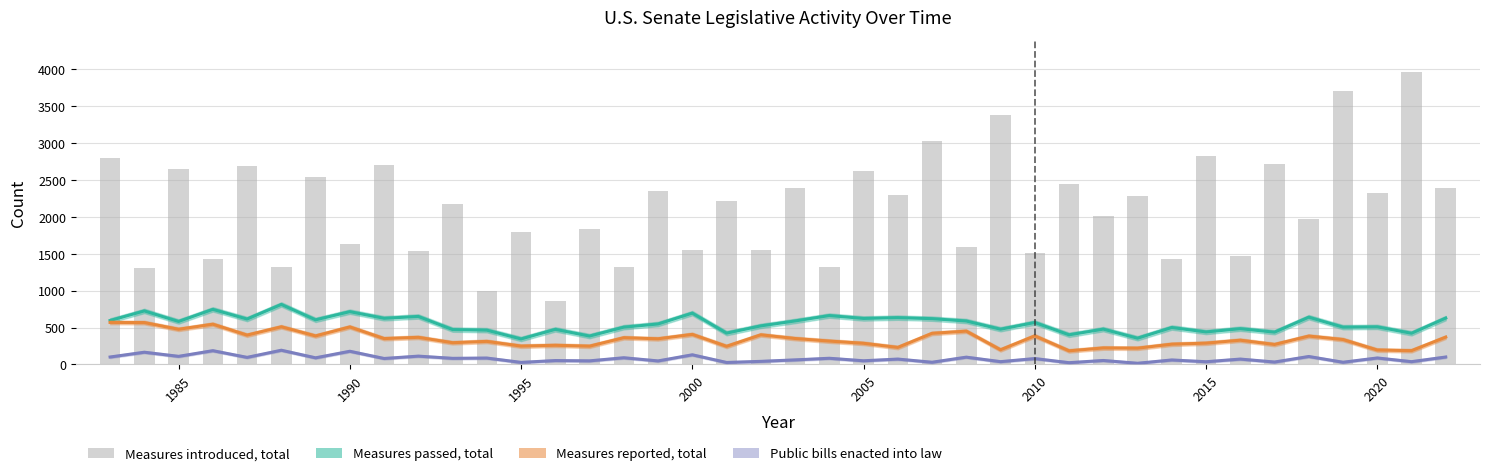

What is the value of the Measures passed, total bar at the 39th from the left?

423